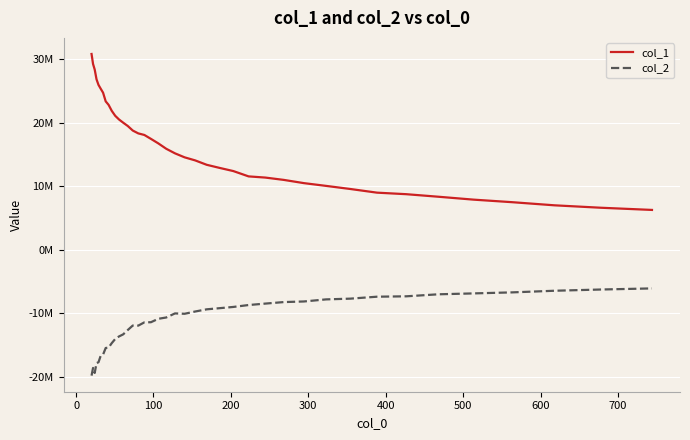

Which series has the largest range (max minus min)?

col_1